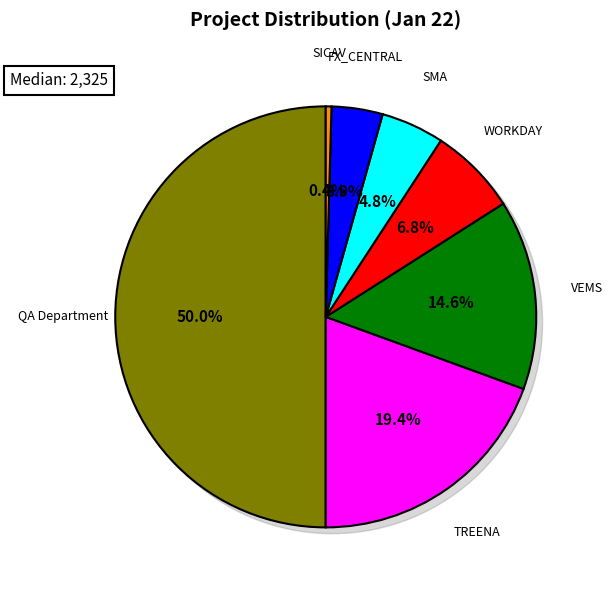

What portion of the pie excludes SUMMIT?

100.0%